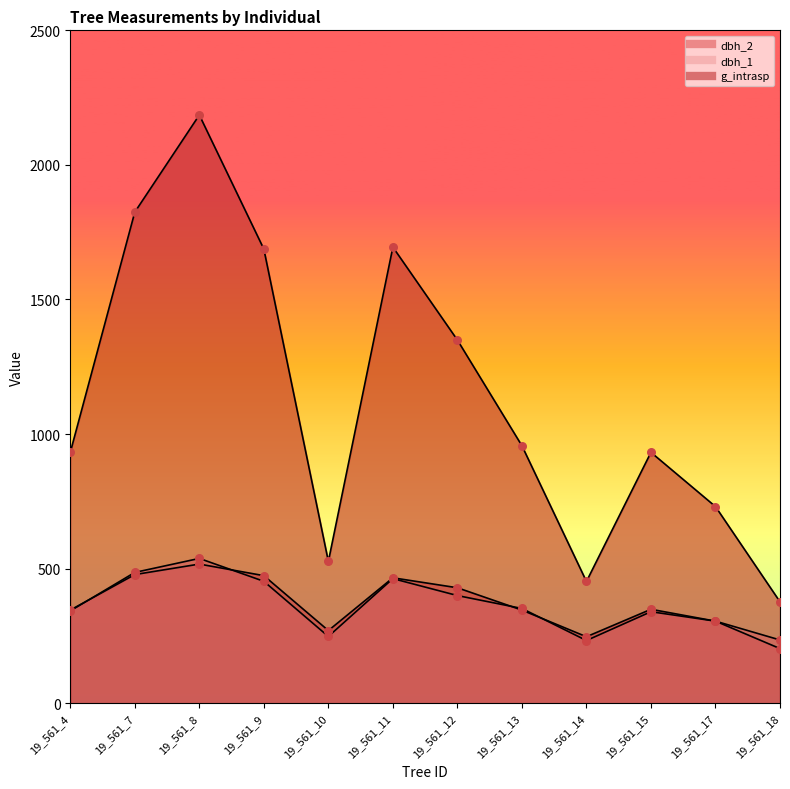

Which series has the largest Y range (max minus min)?

g_intrasp